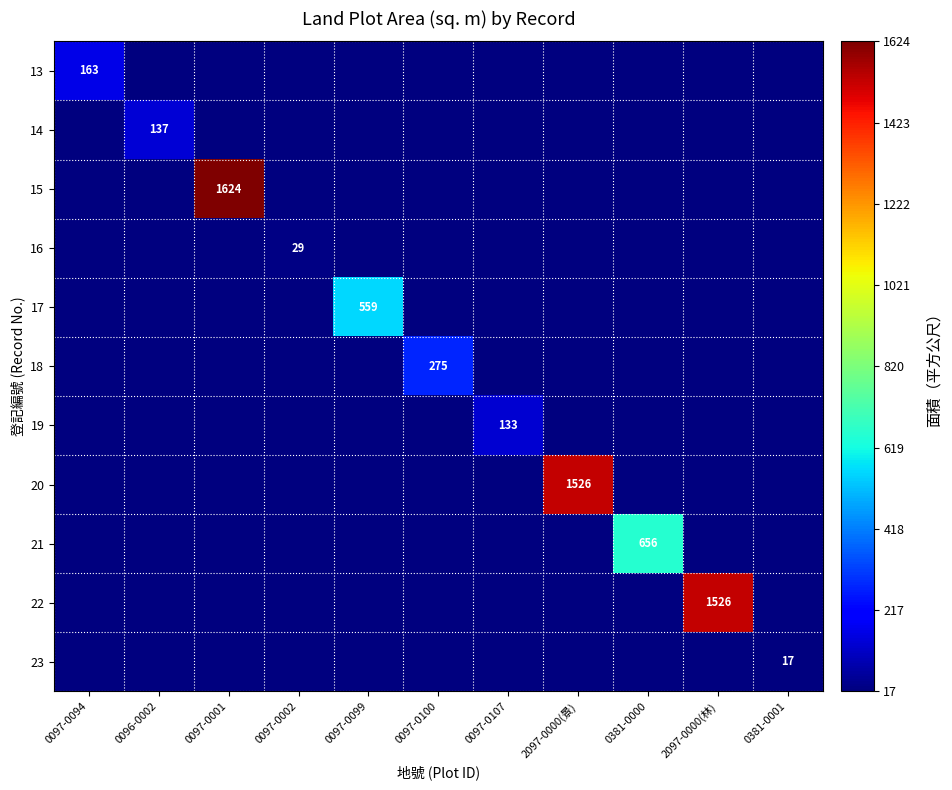

The value of 14 at 0096-0002 is 137. True or false?

True